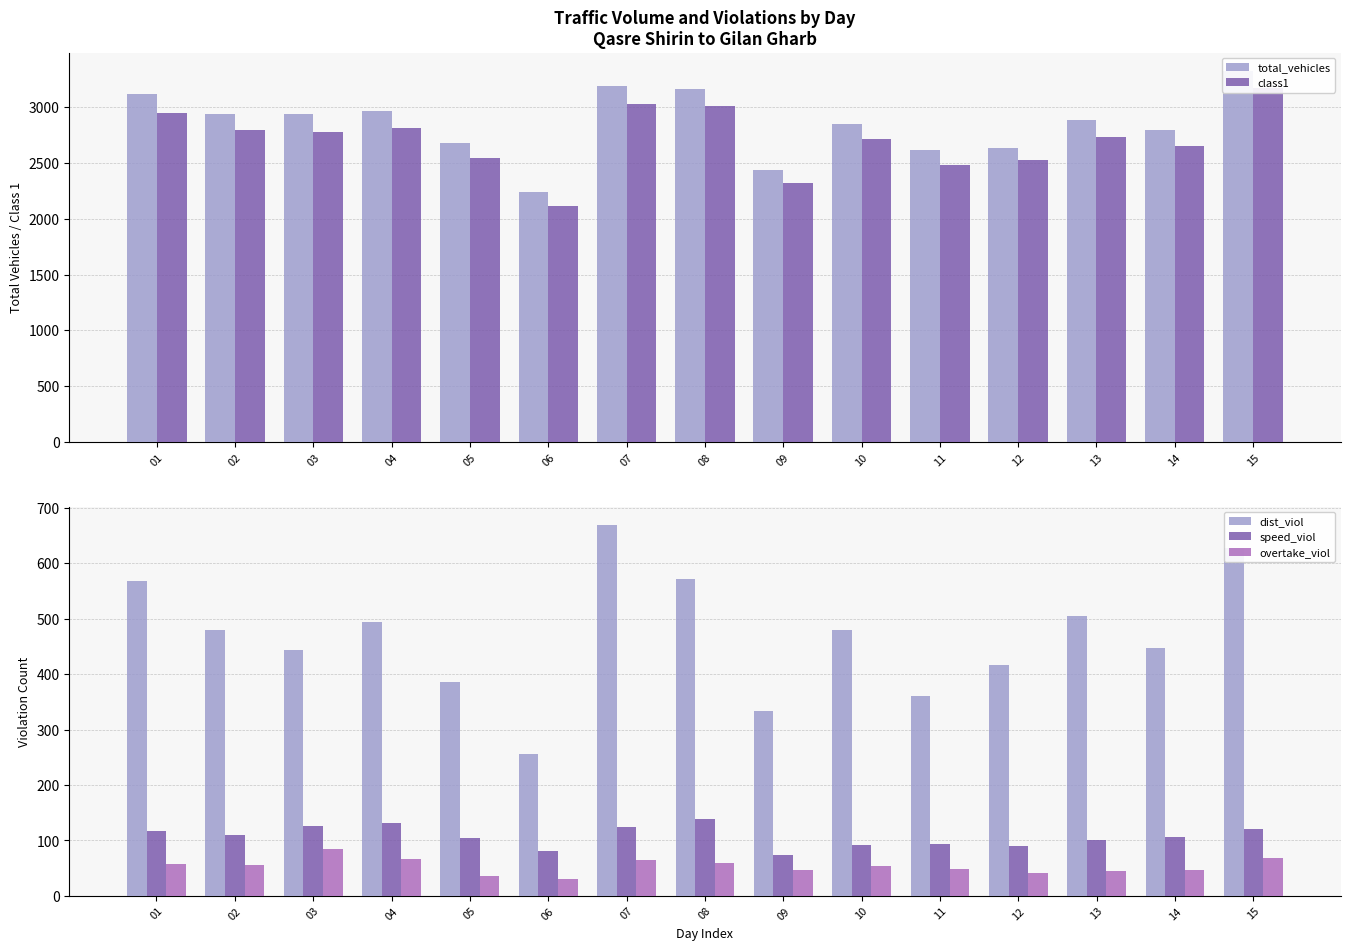

The value of speed_viol at 14 is 106. True or false?

True